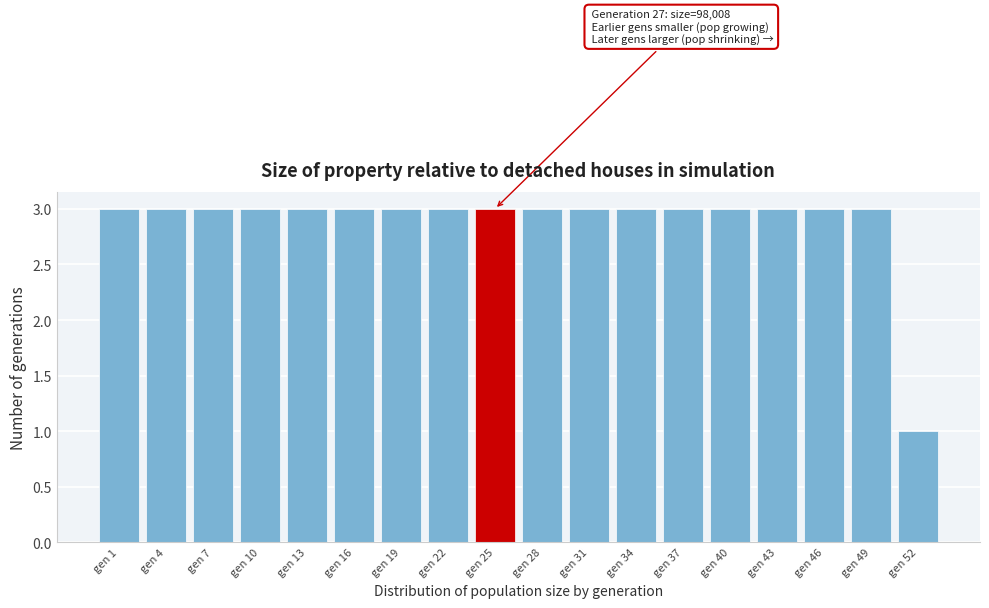

Reading left to right, list all the values displayed in this chart.

gen 1=3	gen 4=3	gen 7=3	gen 10=3	gen 13=3	gen 16=3	gen 19=3	gen 22=3	gen 25=3	gen 28=3	gen 31=3	gen 34=3	gen 37=3	gen 40=3	gen 43=3	gen 46=3	gen 49=3	gen 52=1